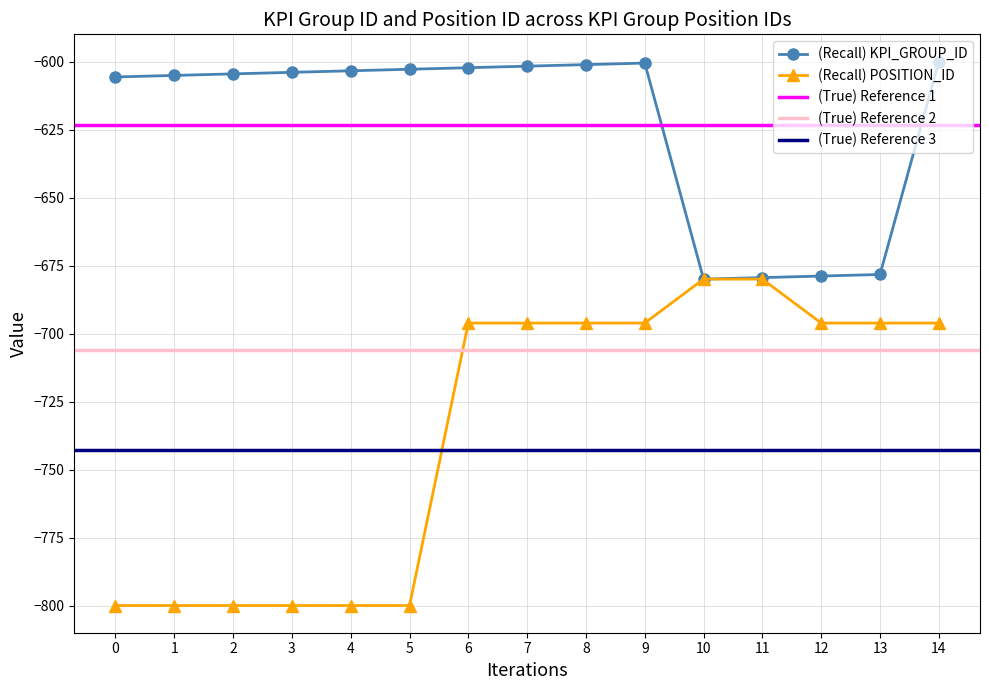

How many values in the POSITION_ID series exceed -696?

2